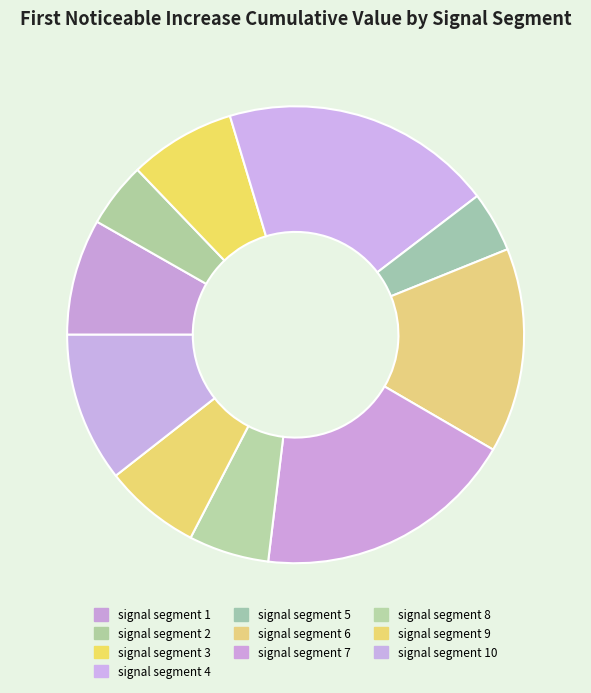

How many slices are in this pie chart?

10